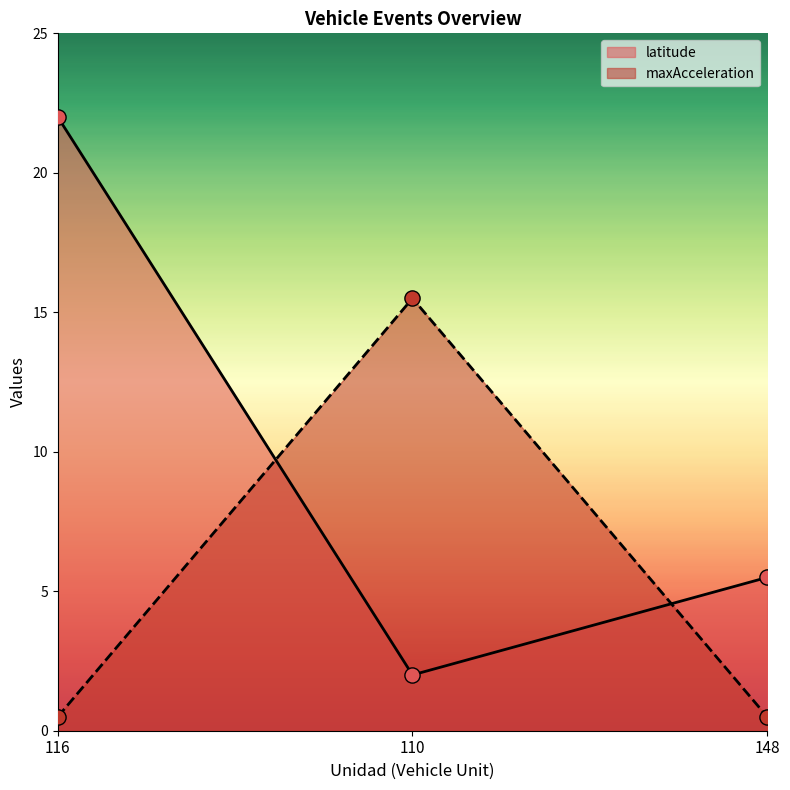

Which series contains the lowest Y value?

maxAcceleration